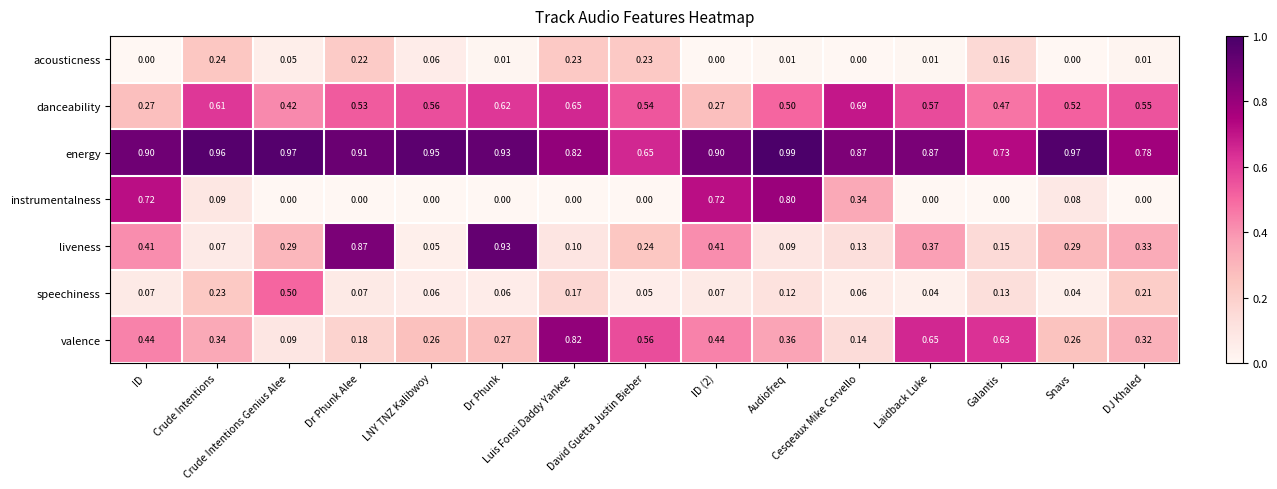

List the series in order of their peak value, lowest first.

acousticness, speechiness, danceability, instrumentalness, valence, liveness, energy